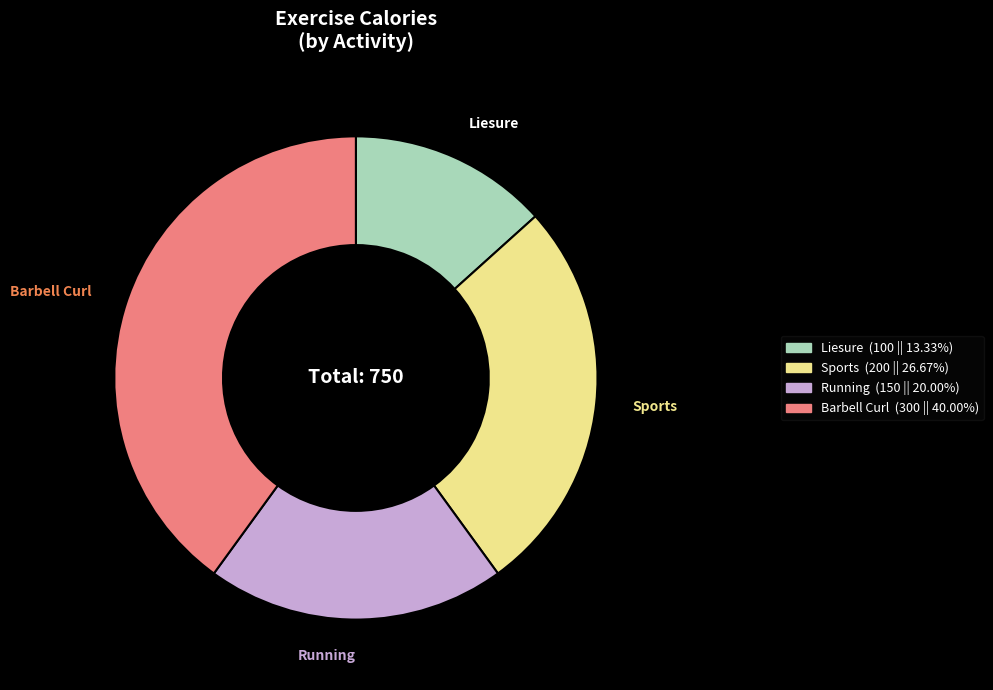

Which slice is the smallest?

Liesure